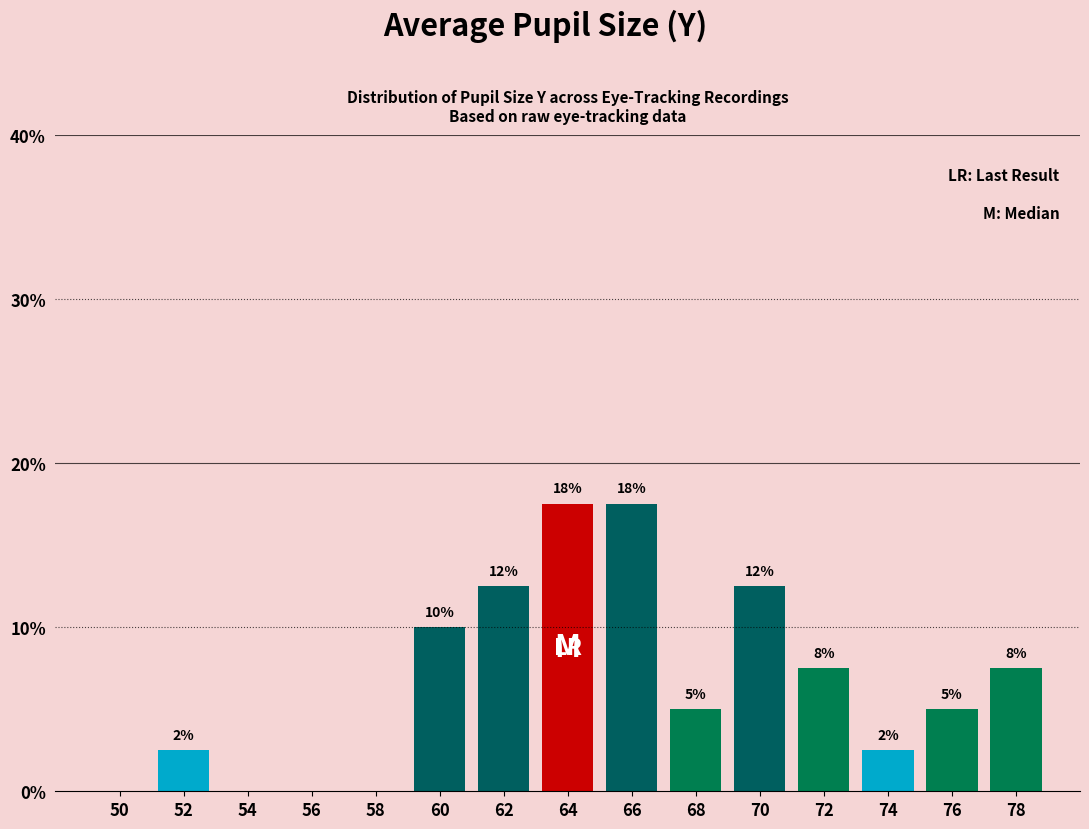

Are the bars horizontal?

No